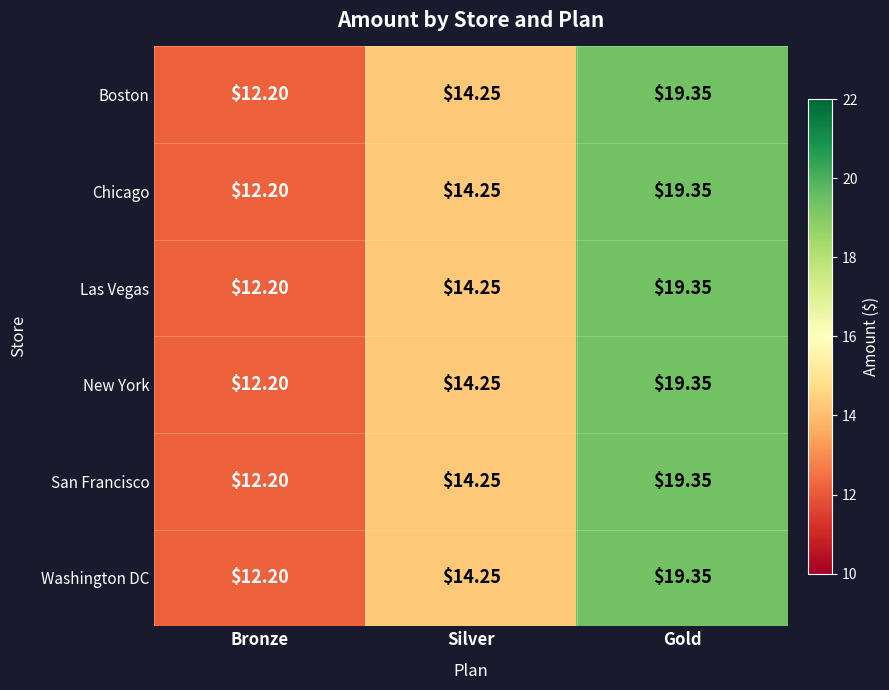

What is the total value across all series at Gold?

116.1